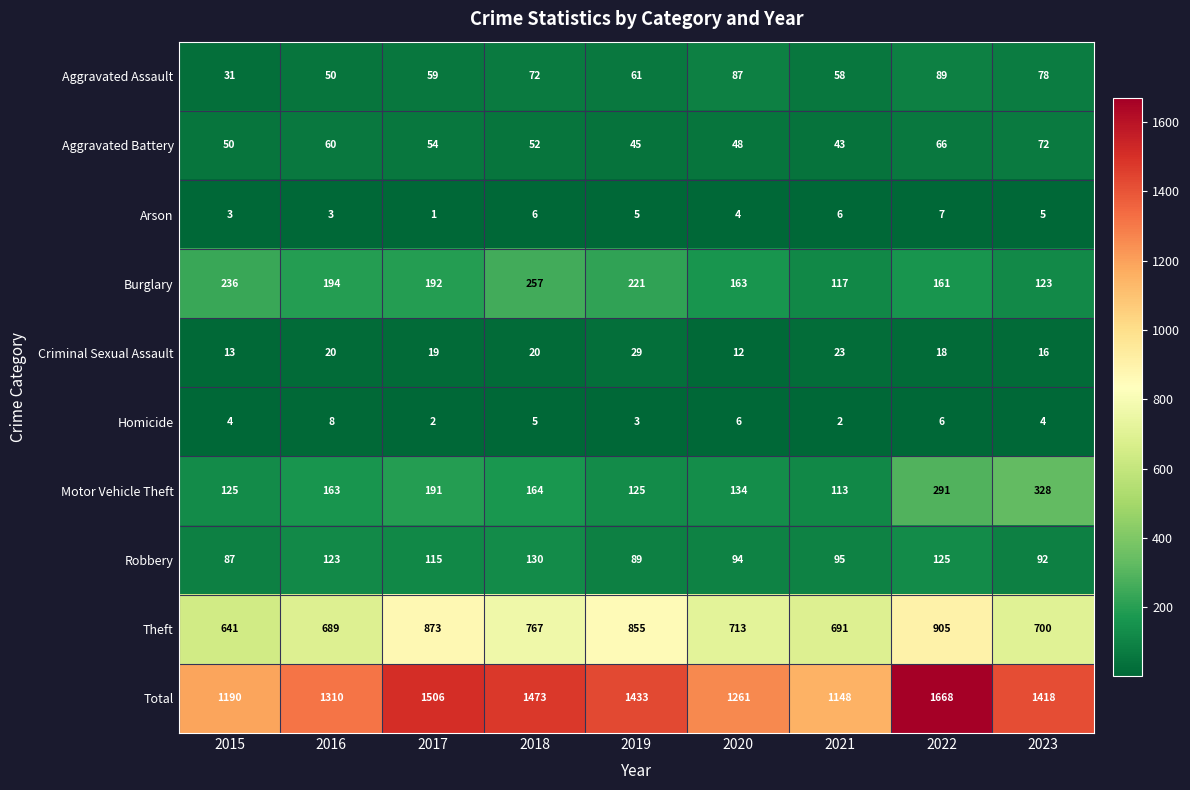

Between 2016 and 2018, which series saw the biggest shift?

Total